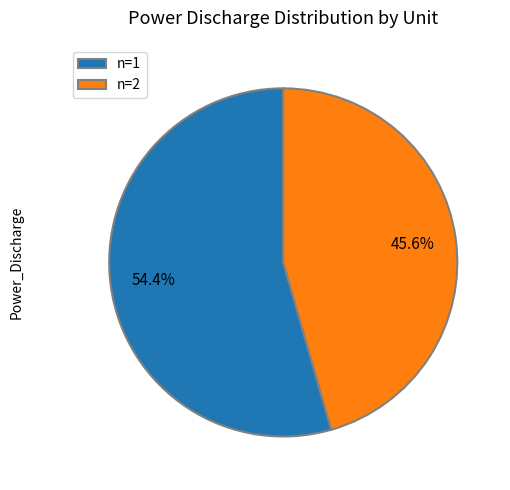

Which category has the biggest portion of the pie?

n=1